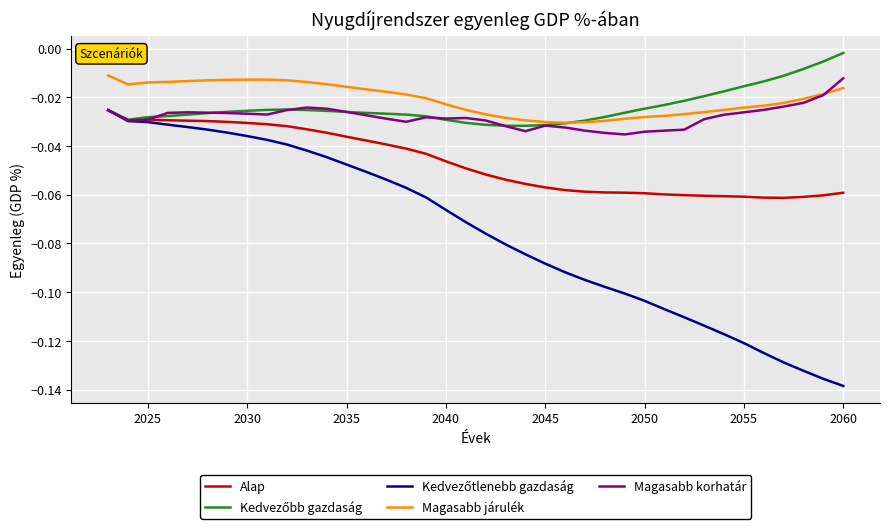

Count the number of categories in the chart.

38